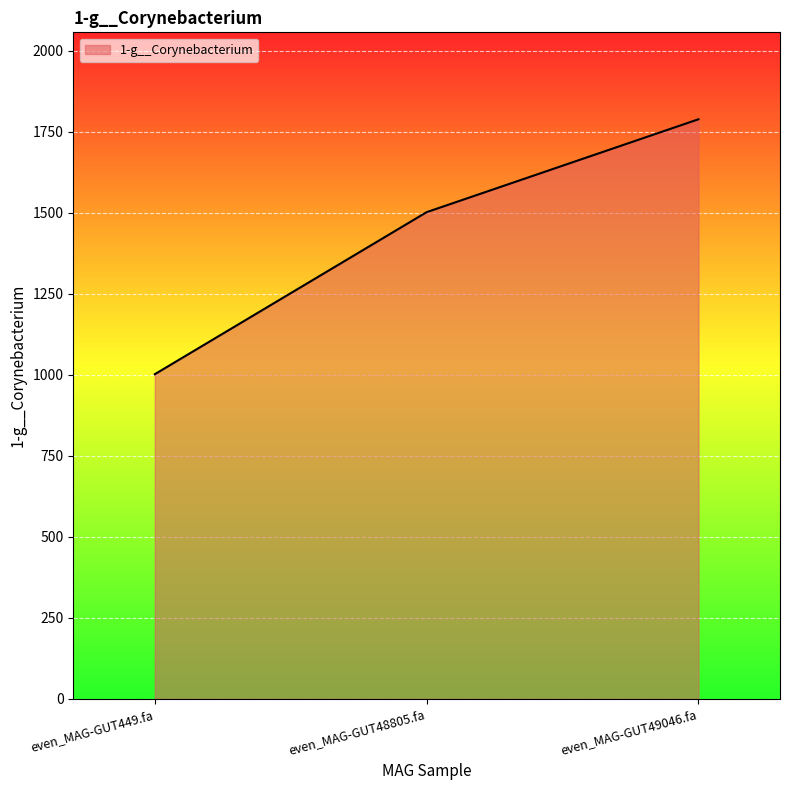

What is the change in value from even_MAG-GUT48805.fa to even_MAG-GUT49046.fa?

+286.6